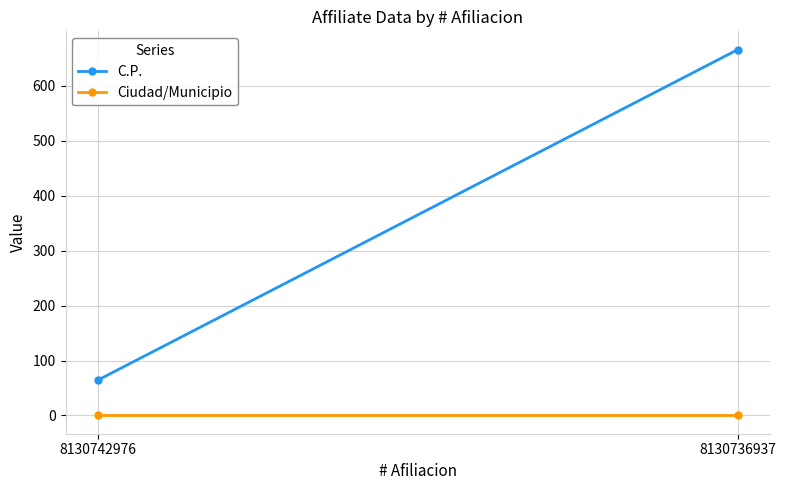

At which category is the sum across all series the highest?

8130736937